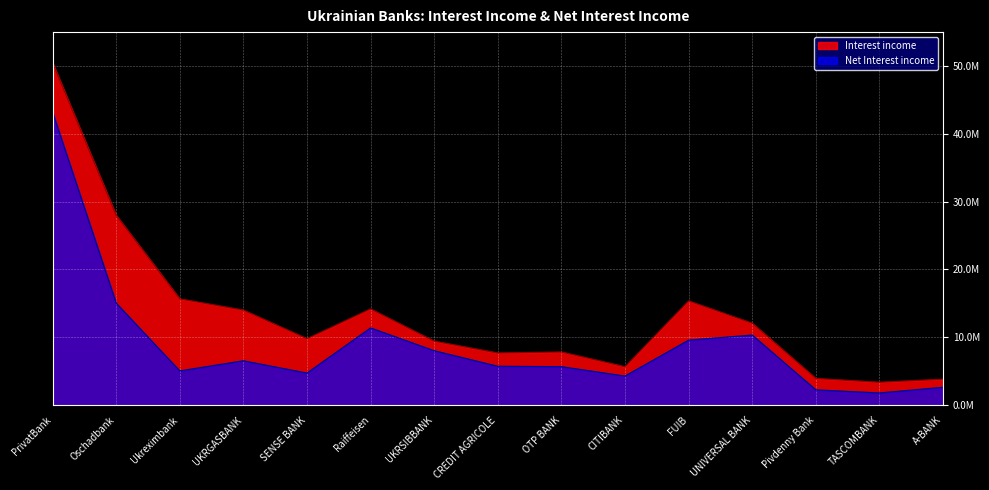

The Net Interest income series shows 6541116.0 at UKRGASBANK. True or false?

True